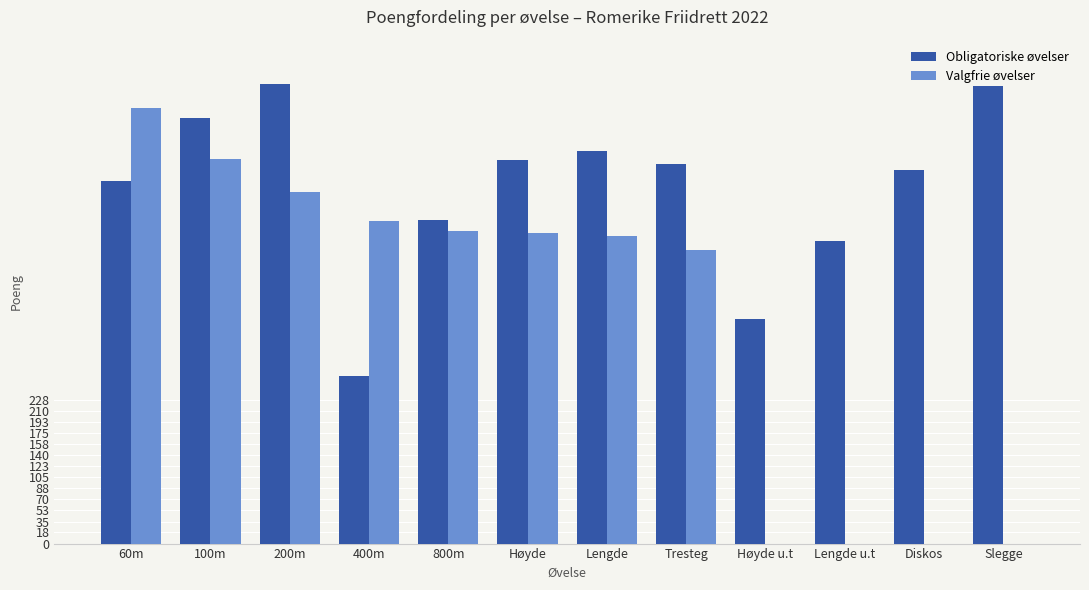

What is the sum of the Obligatoriske øvelser values at Tresteg and 200m?

1331